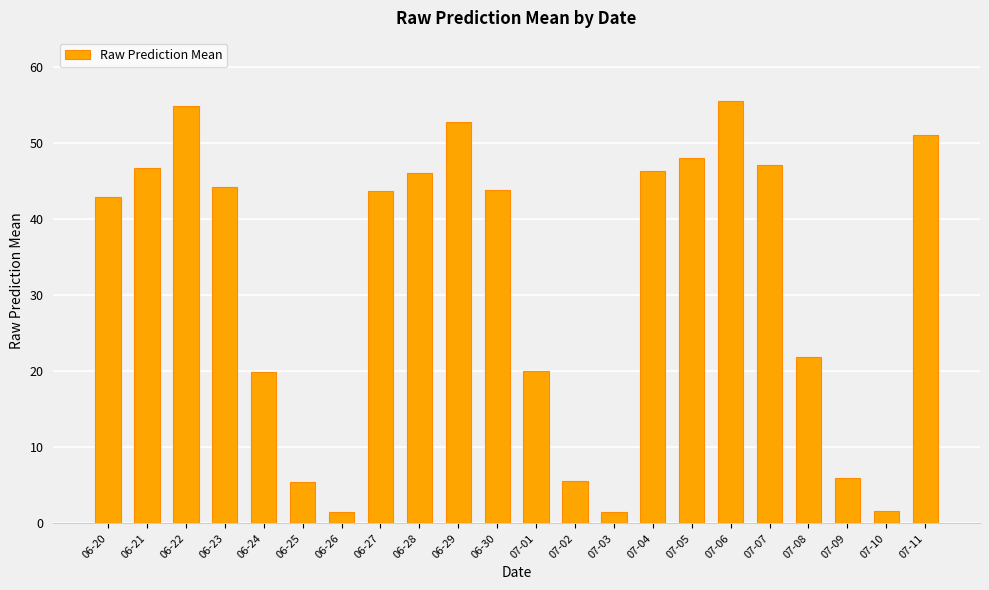

What is the difference between the second highest and second lowest values?

53.2